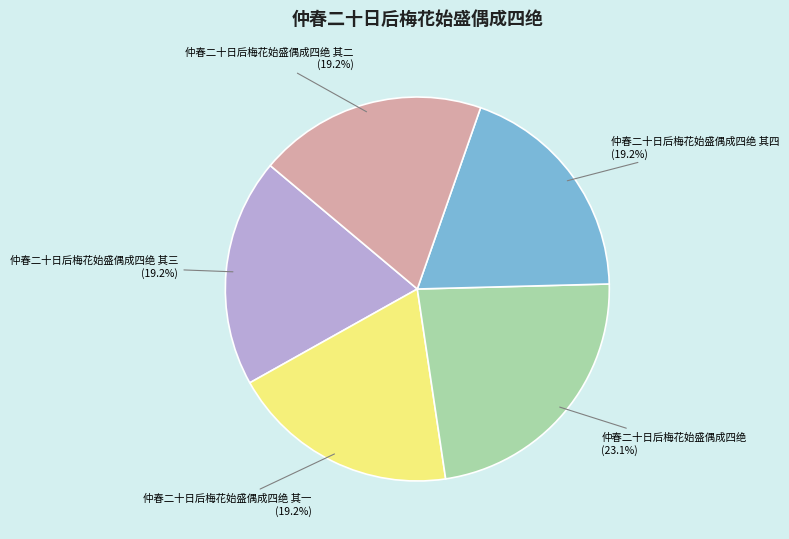

Count the number of slices in the pie.

5